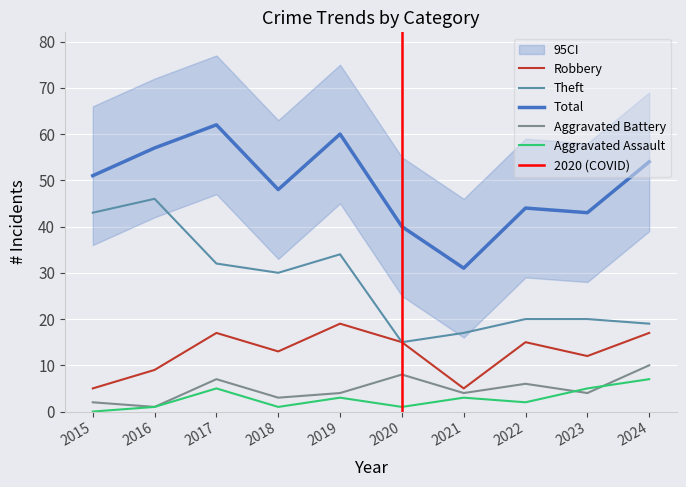

What are all the series names shown in the legend?

Robbery, Theft, Total, Aggravated Battery, Aggravated Assault